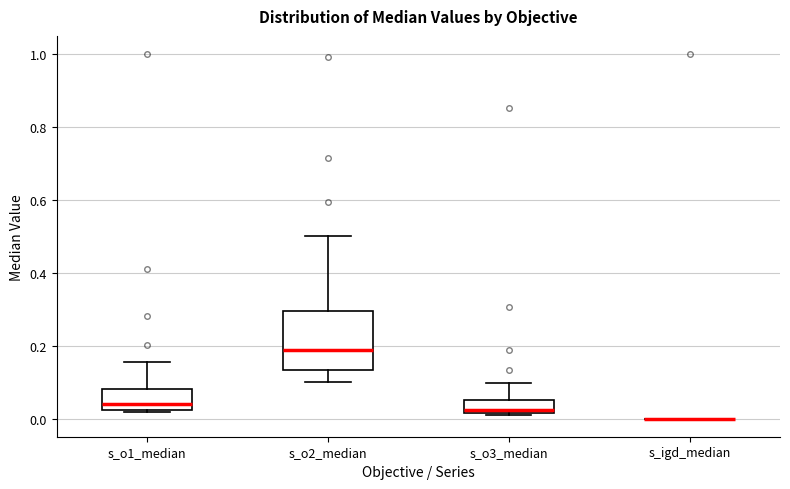

Reading left to right, transcribe this box plot: for each box, give where its median line is, the range the box spans, and where its two whiskers end, as read against the y-axis. The values are not printed on the chart, so give them approximately, as read against the axis.

s_o1_median: median 0.04, box 0.02 to 0.08, whiskers 0.02 to 0.16
s_o2_median: median 0.18, box 0.14 to 0.30, whiskers 0.10 to 0.50
s_o3_median: median 0.02 (just above the box's lower edge), box 0.02 to 0.04, whiskers 0.00 to 0.10
s_igd_median: box collapsed to a line at 0.00, whiskers 0.00 to 0.00